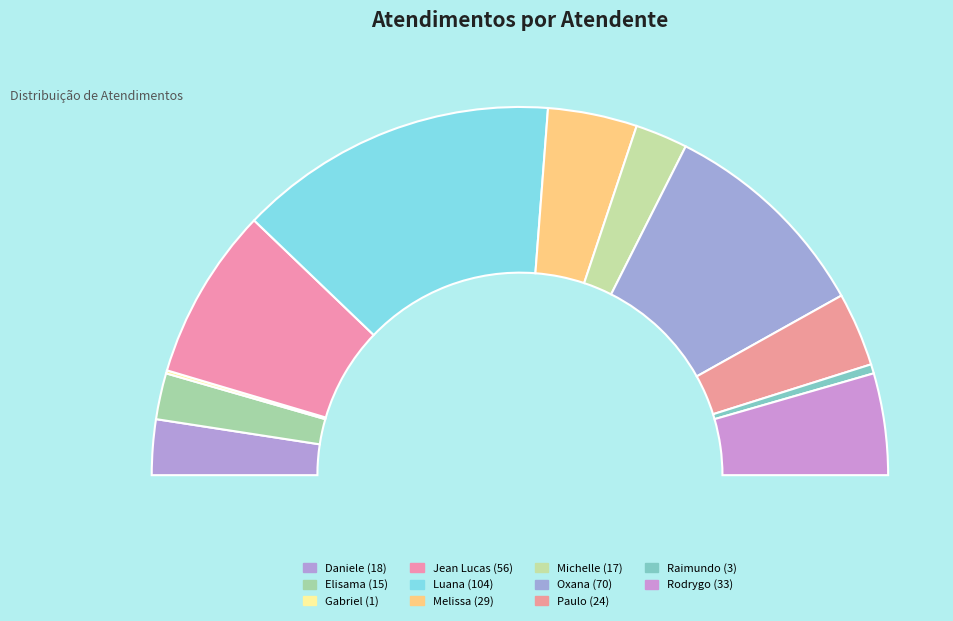

What is the largest slice in the pie chart?

Luana